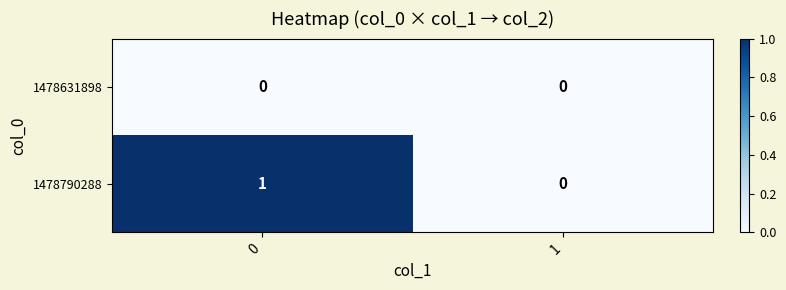

Rank the series by their maximum value, from highest to lowest.

1478790288, 1478631898